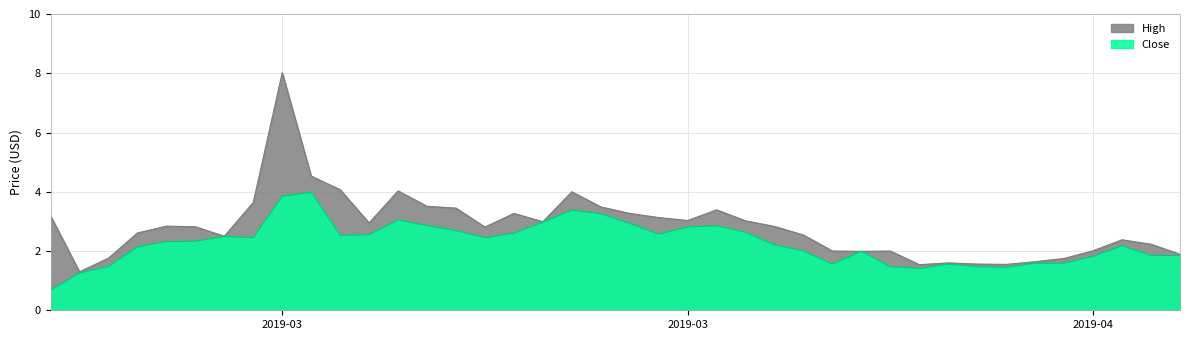

True or false: Close and High intersect in this chart.

False